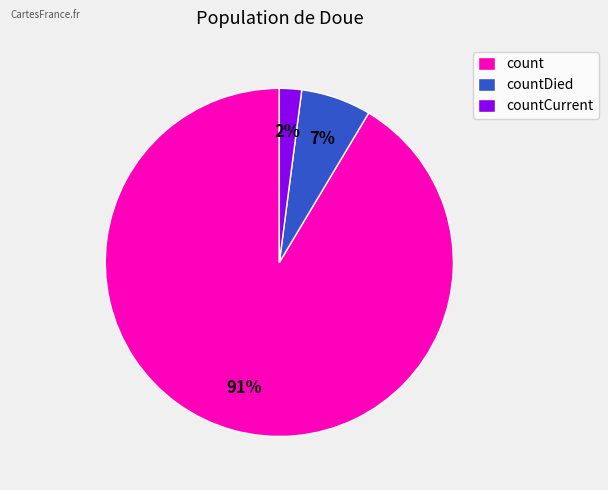

To the nearest percent, what is the difference between the countCurrent and count slice percentages?

89%